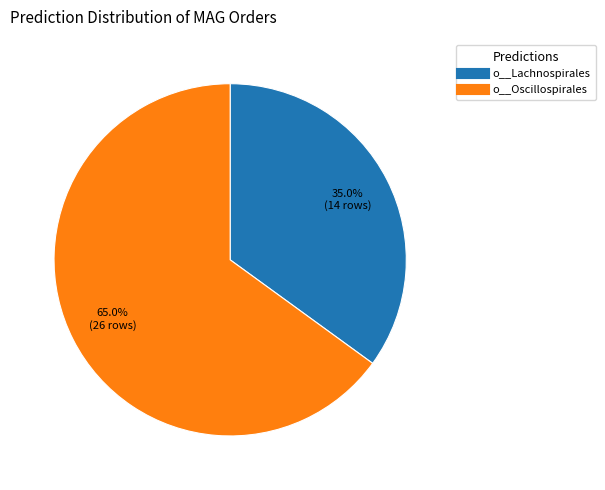

How many segments does this pie chart have?

2